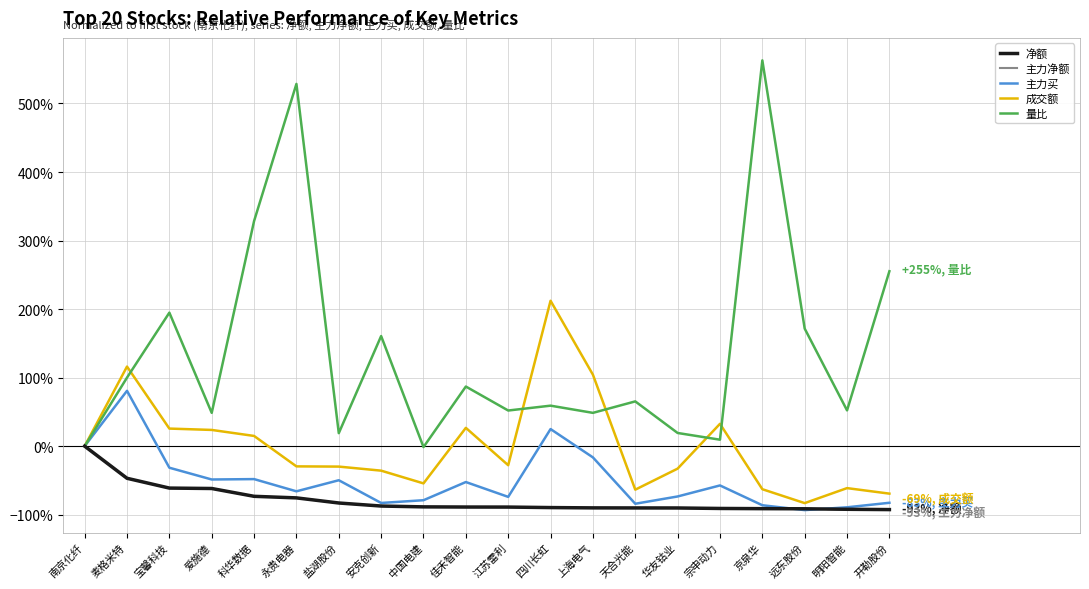

Is this an area chart (filled region under the line)?

No